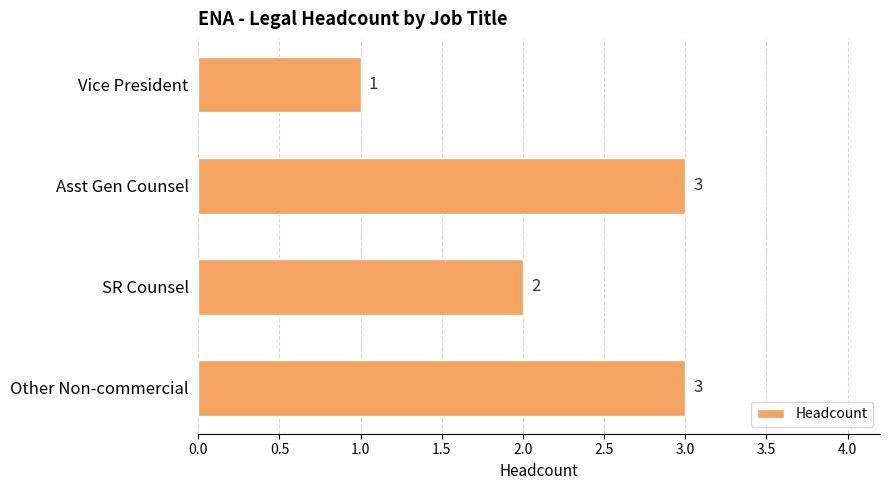

The value at SR Counsel is 1. True or false?

False